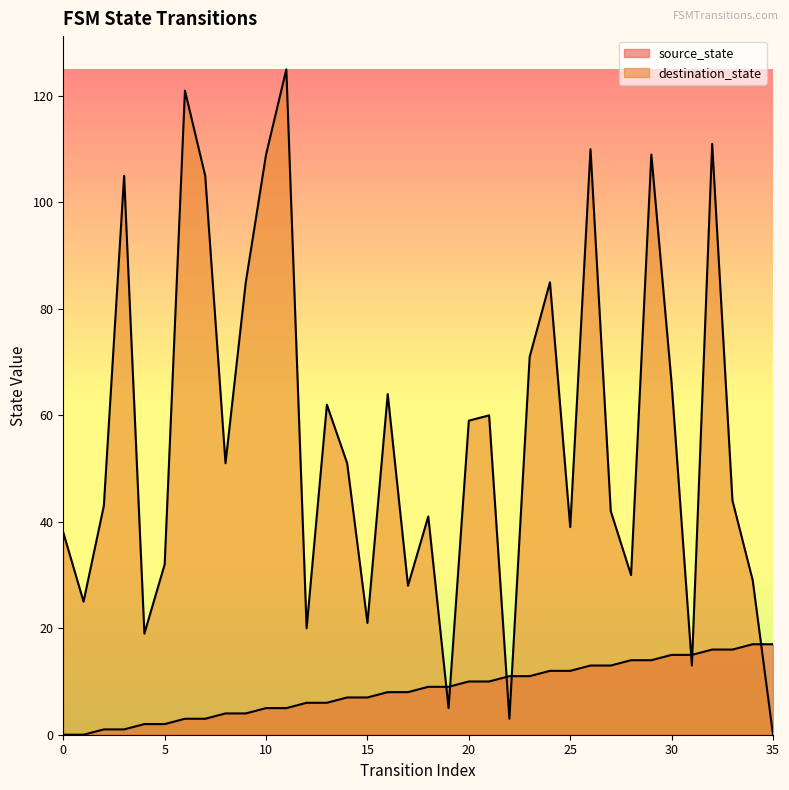

At which label is destination_state closest to 62?

13